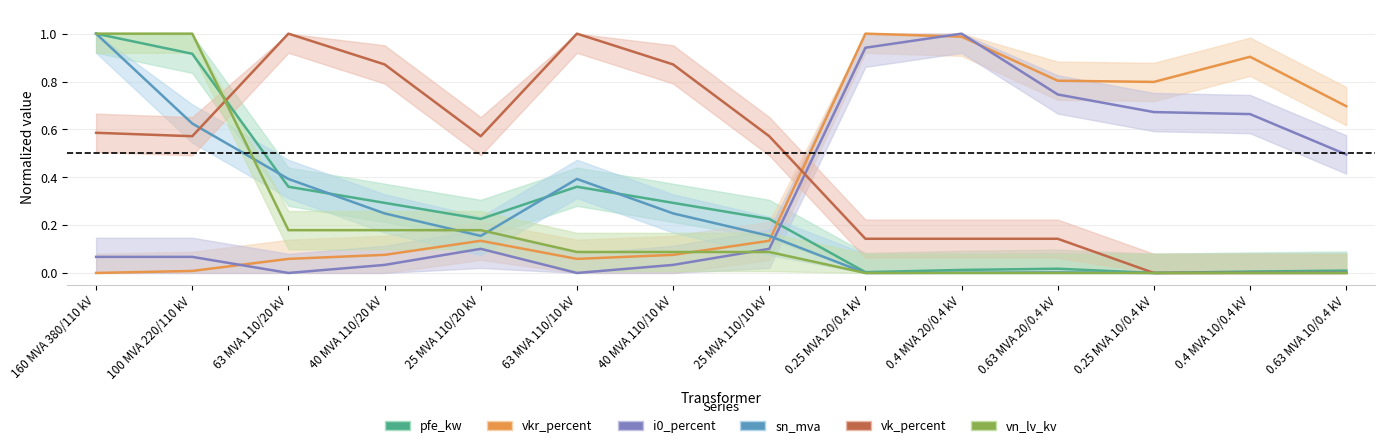

Reading left to right, extract all data points from this chart.

pfe_kw: 1.0	0.9	0.4	0.3	0.2	0.4	0.3	0.2	0.0	0.0	0.0	0.0	0.0	0.0
vkr_percent: 0.0	0.0	0.1	0.1	0.1	0.1	0.1	0.1	1.0	1.0	0.8	0.8	0.9	0.7
i0_percent: 0.1	0.1	0.0	0.0	0.1	0.0	0.0	0.1	0.9	1.0	0.7	0.7	0.7	0.5
sn_mva: 1.0	0.6	0.4	0.2	0.2	0.4	0.2	0.2	0.0	0.0	0.0	0.0	0.0	0.0
vk_percent: 0.6	0.6	1.0	0.9	0.6	1.0	0.9	0.6	0.1	0.1	0.1	0.0	0.0	0.0
vn_lv_kv: 1.0	1.0	0.2	0.2	0.2	0.1	0.1	0.1	0.0	0.0	0.0	0.0	0.0	0.0